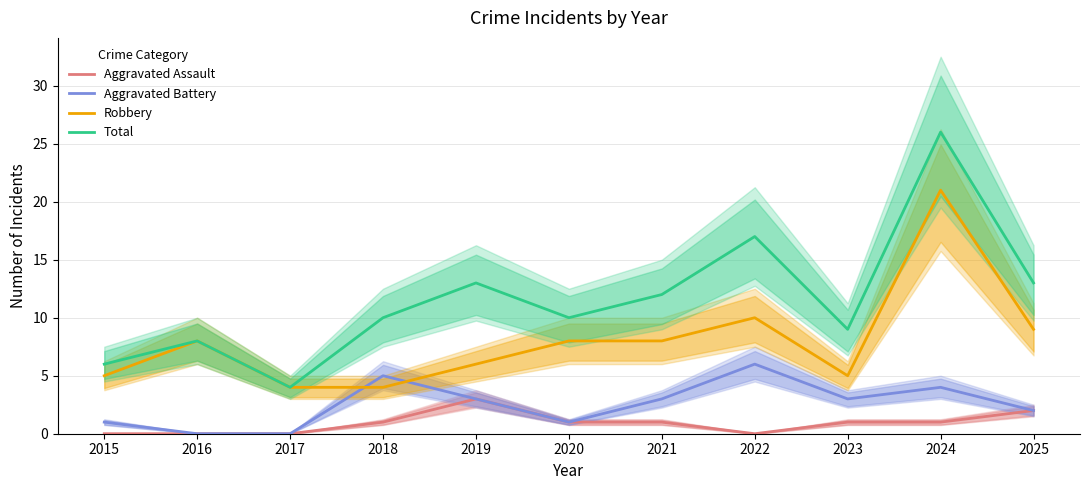

At which label does Total reach its peak?

2024